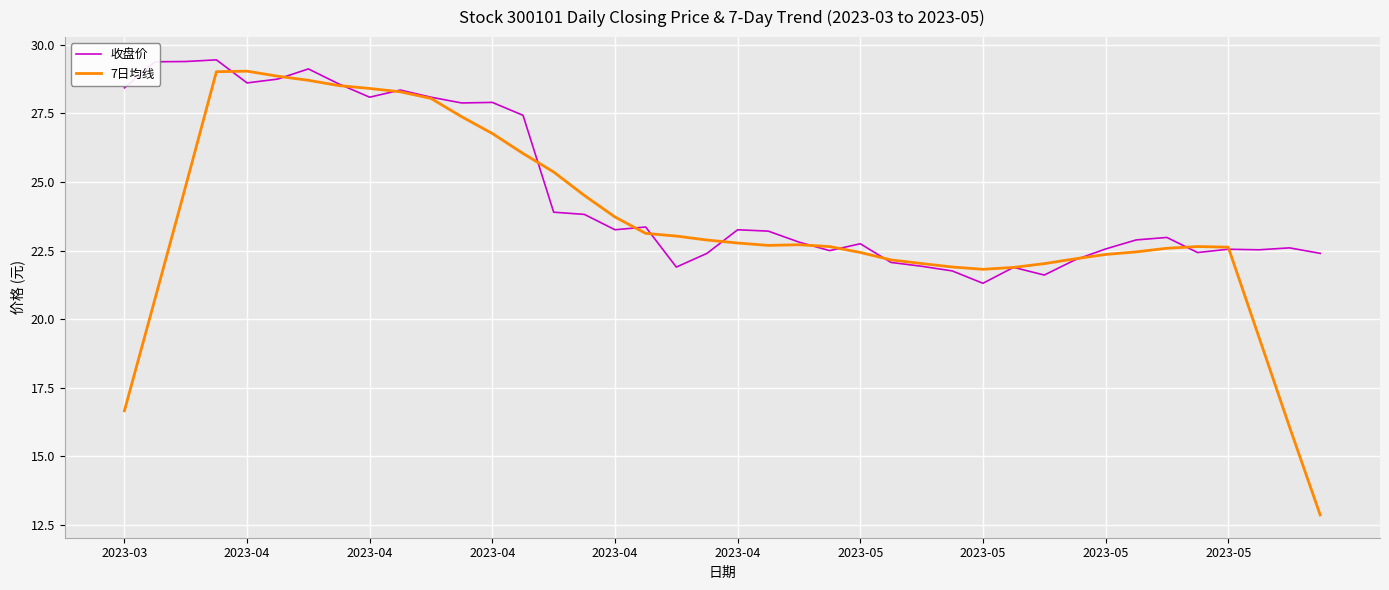

What is the difference between the second highest and minimum values in the 收盘价 series?

8.1